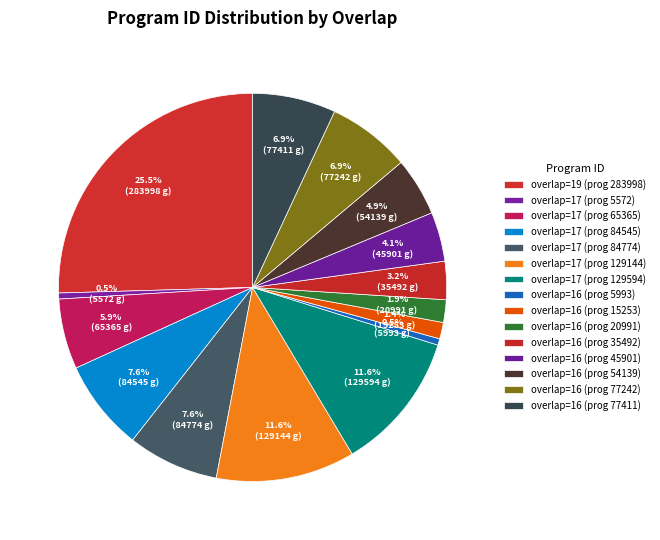

How many segments does this pie chart have?

15